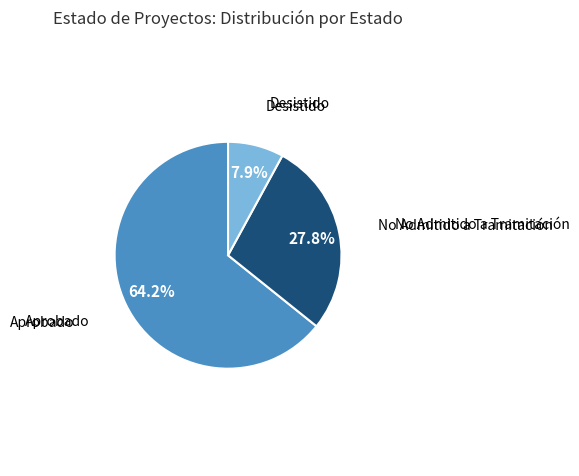

Is there any slice that represents more than half of the pie?

Yes